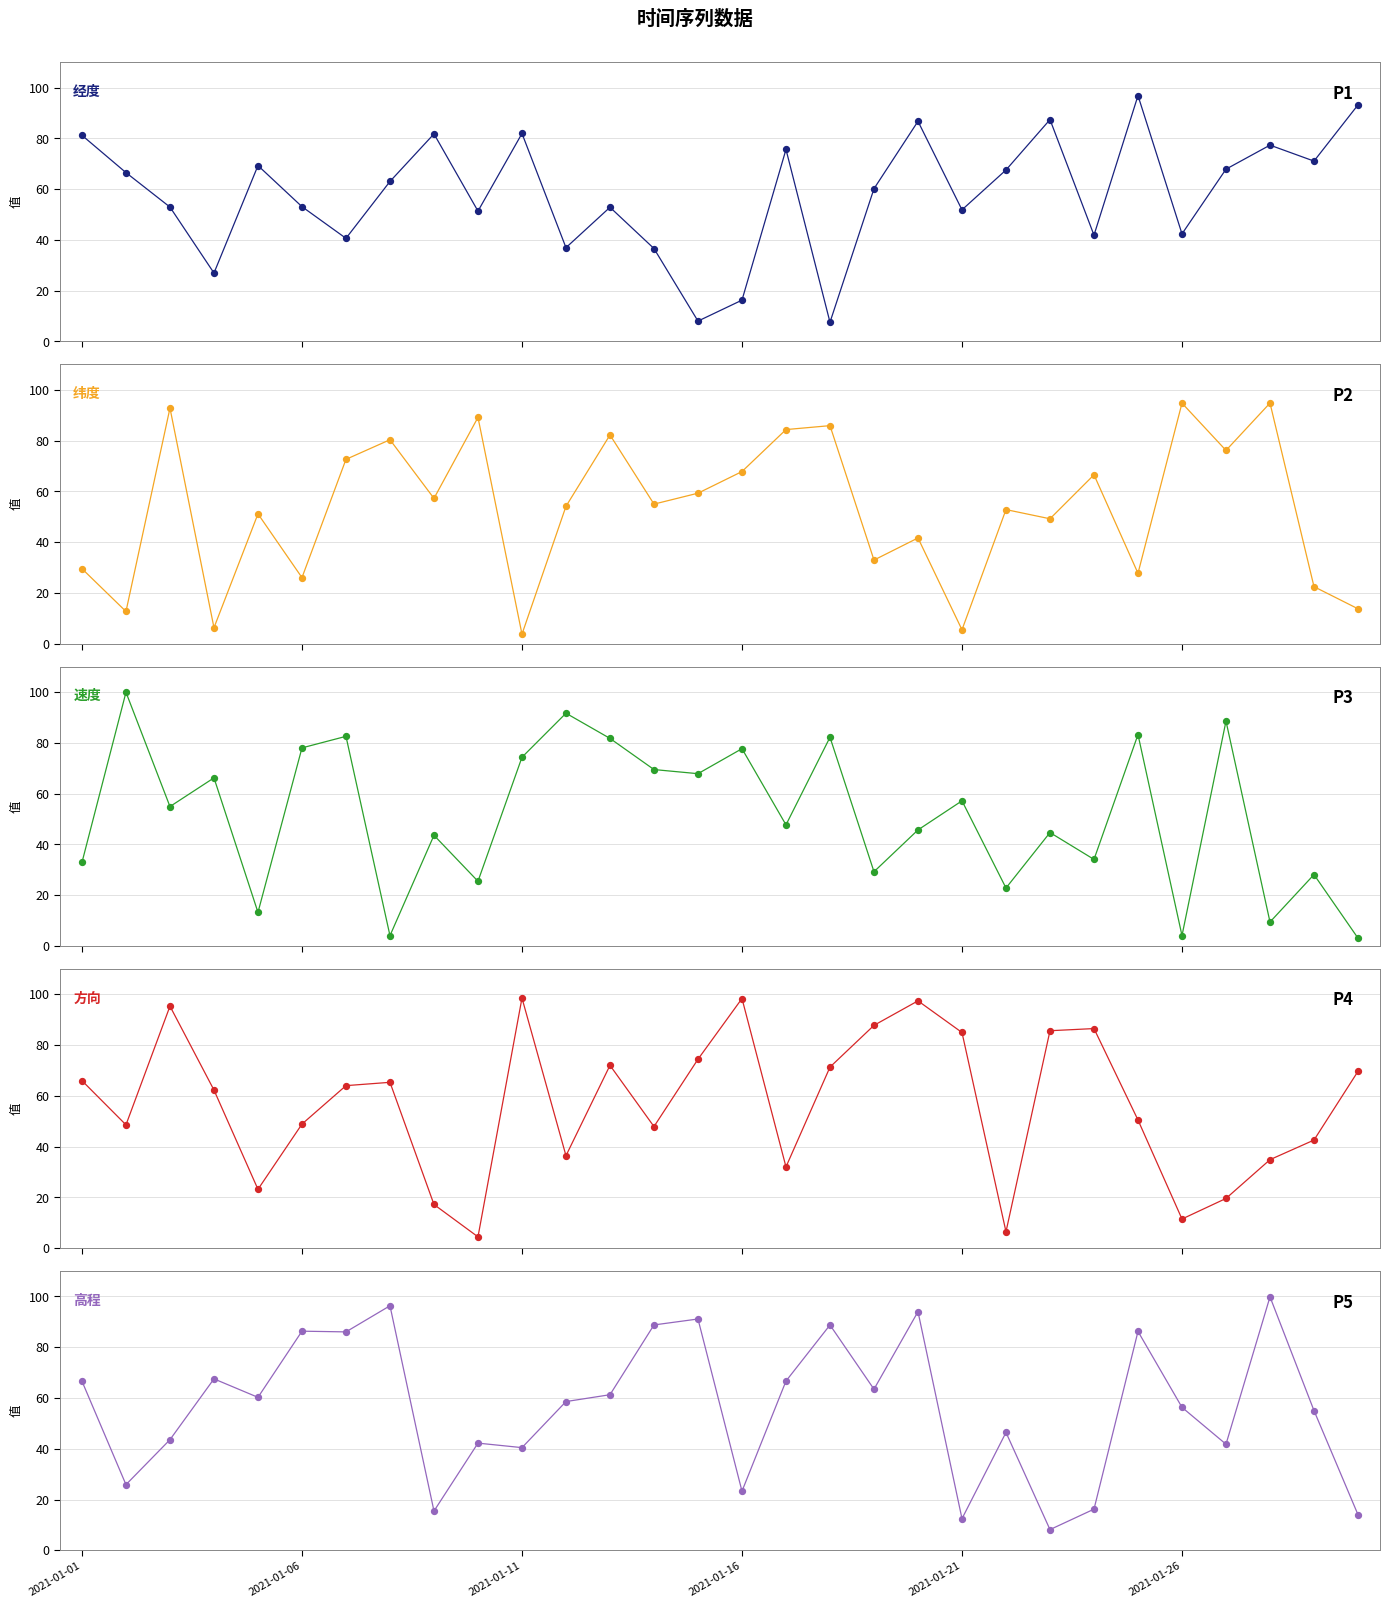

What is the total value across all series at 8?

215.2